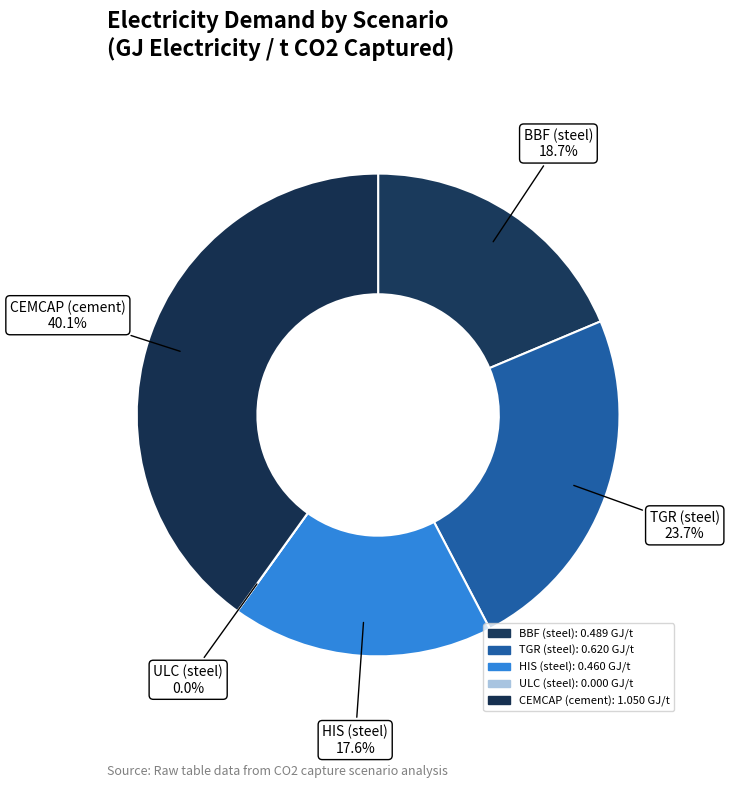

How many slices are in this pie chart?

5